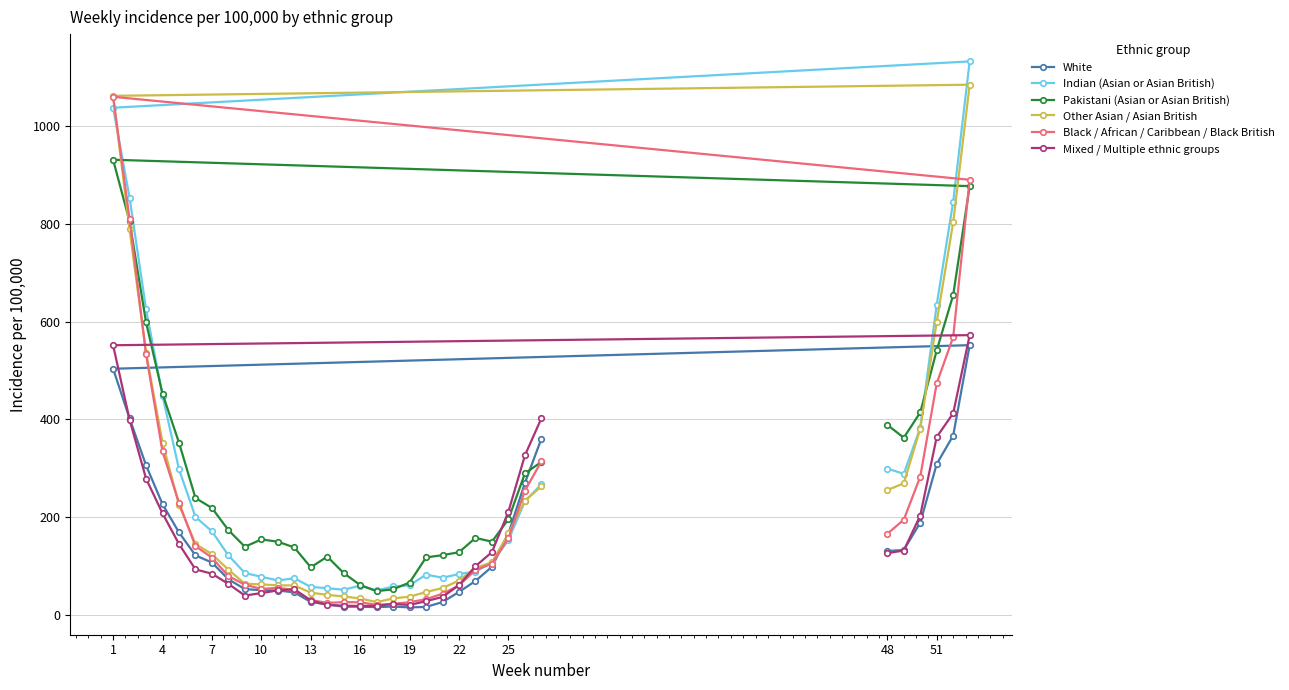

Is it true that Mixed / Multiple ethnic groups equals 363.9 at 51?

True